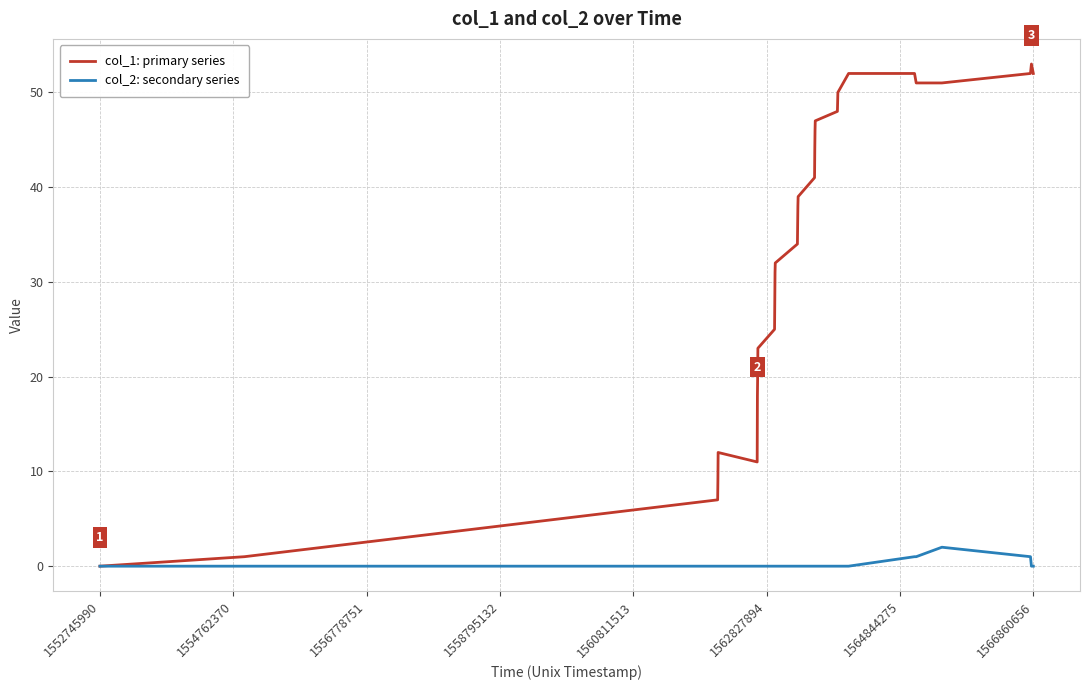

What is the greatest value displayed?

53